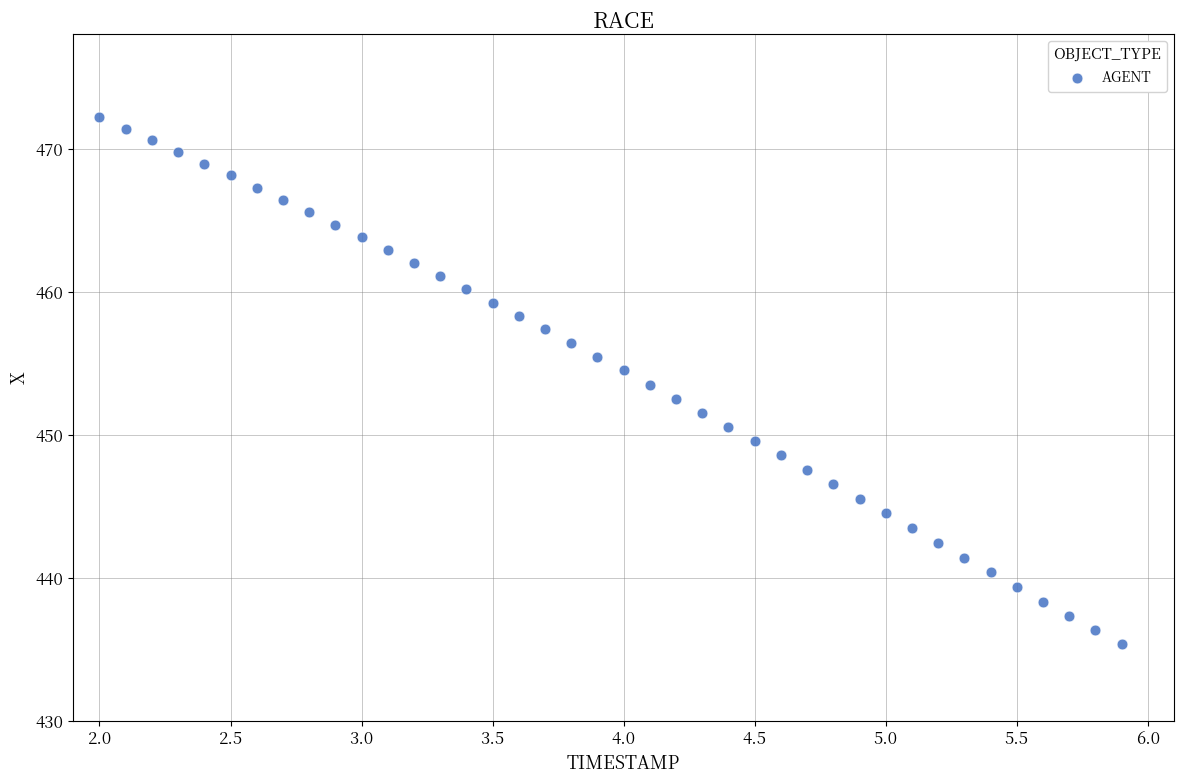

What is the range of Y values (max minus min)?

36.8